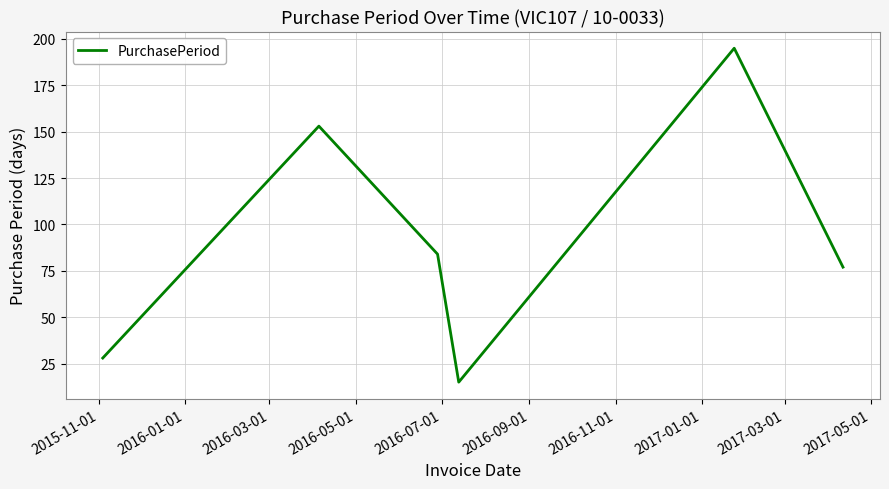

Reading left to right, transcribe all the data shown in this chart.

28	153	84	15	195	77